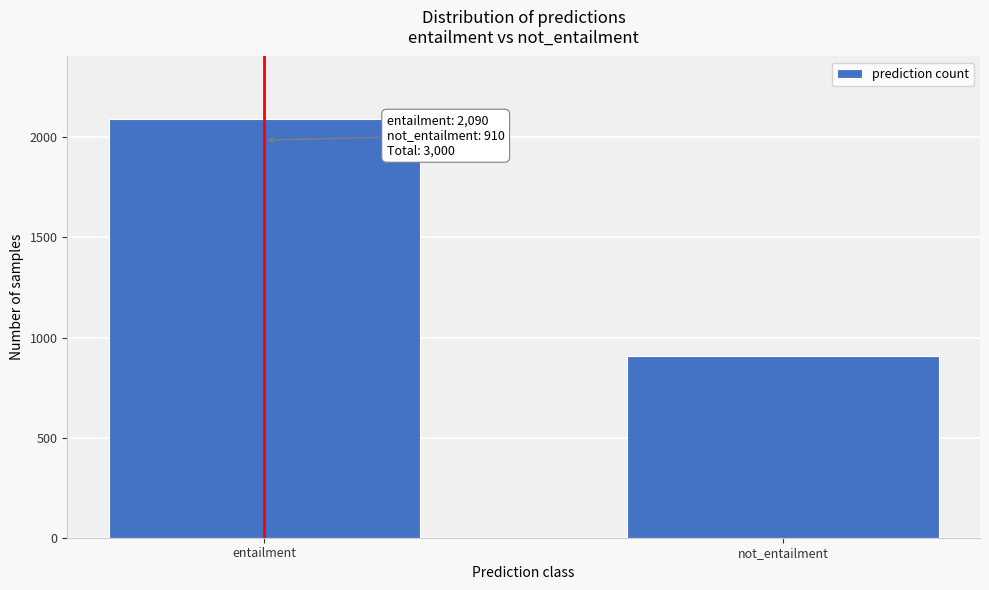

Reading left to right, transcribe all the data shown in this chart.

entailment=2090	not_entailment=910